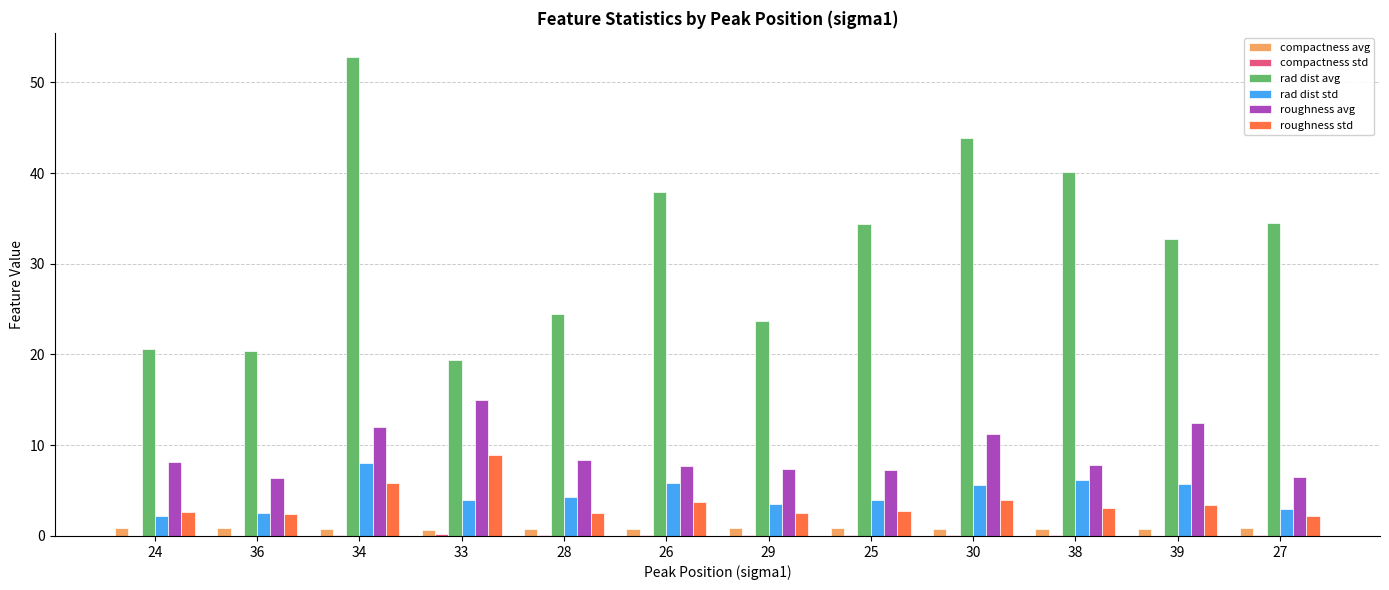

How many distinct data groups are displayed?

6